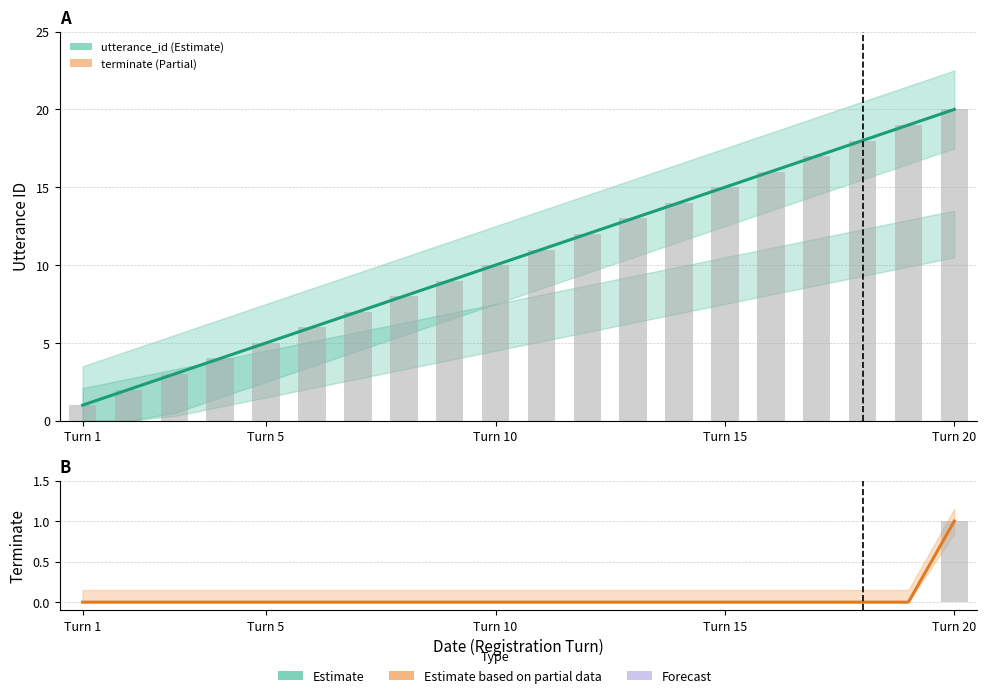

How many groups of bars are there?

20